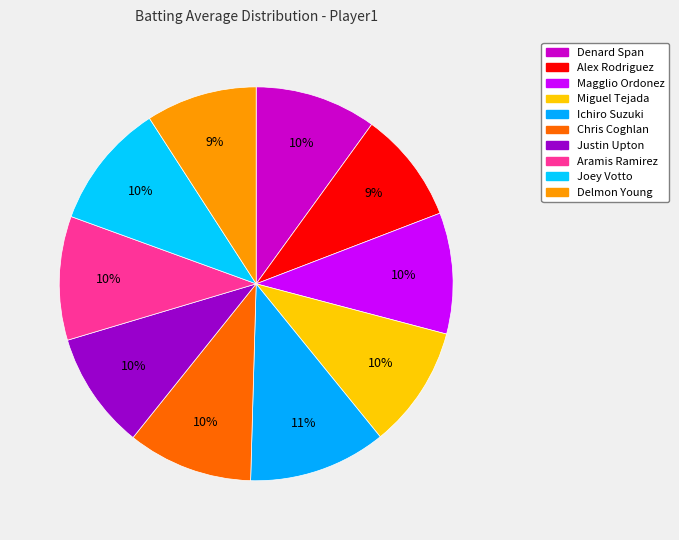

Which slice is the largest?

Ichiro Suzuki